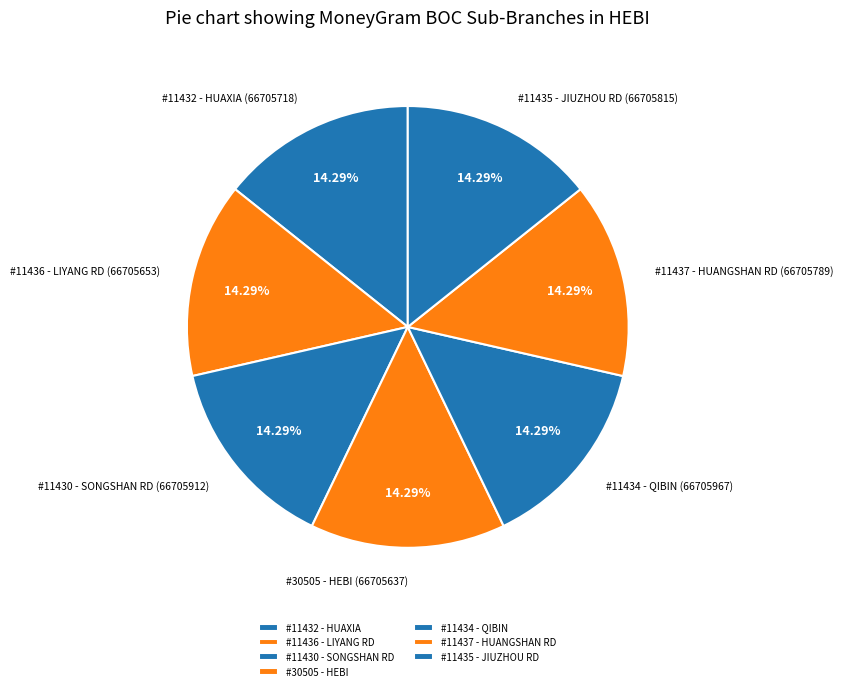

Does #11430 - SONGSHAN RD represent more than half of the total?

No